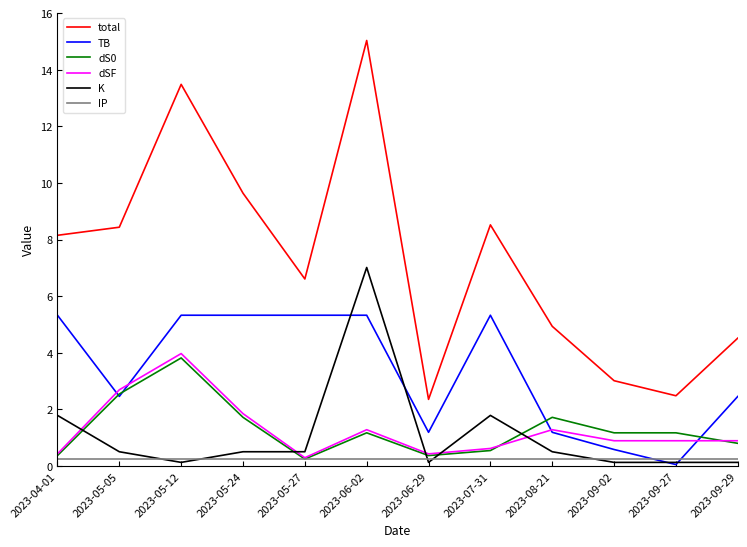

Is it true that IP equals 0.2 at 2023-08-21?

True